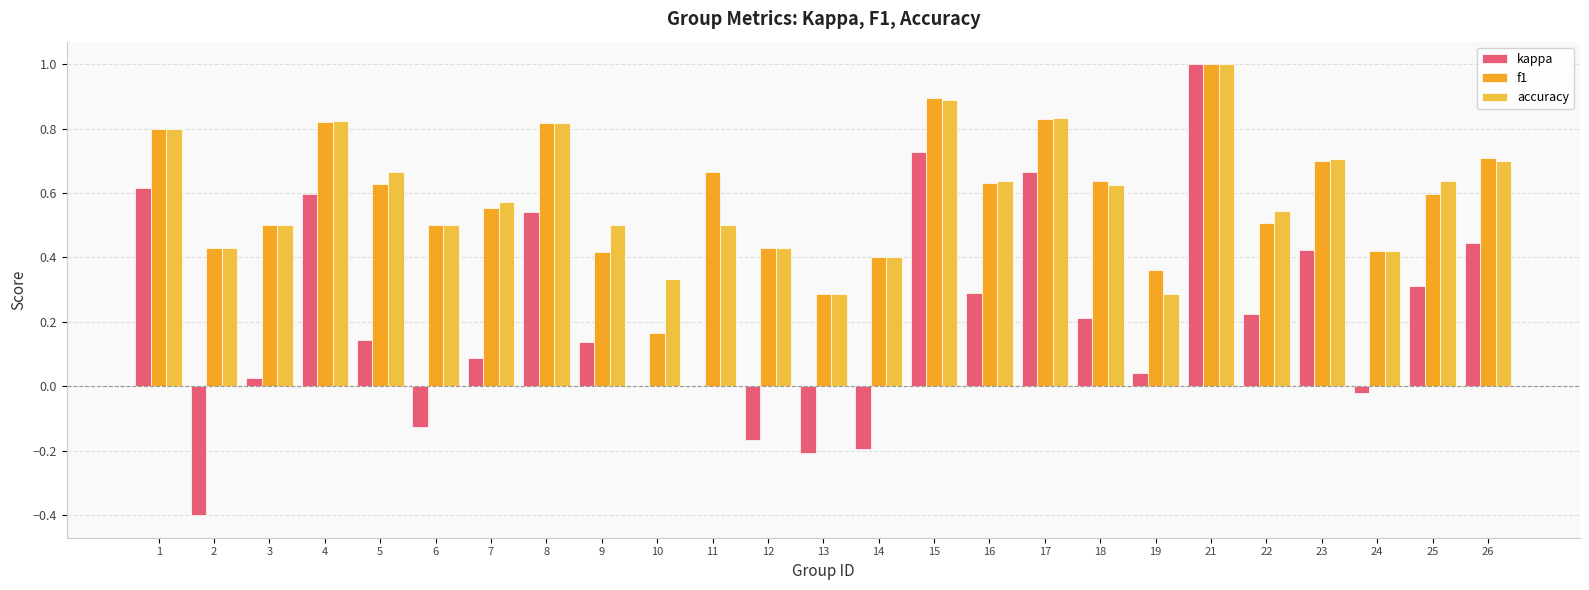

What is the average value of the accuracy series?

0.6